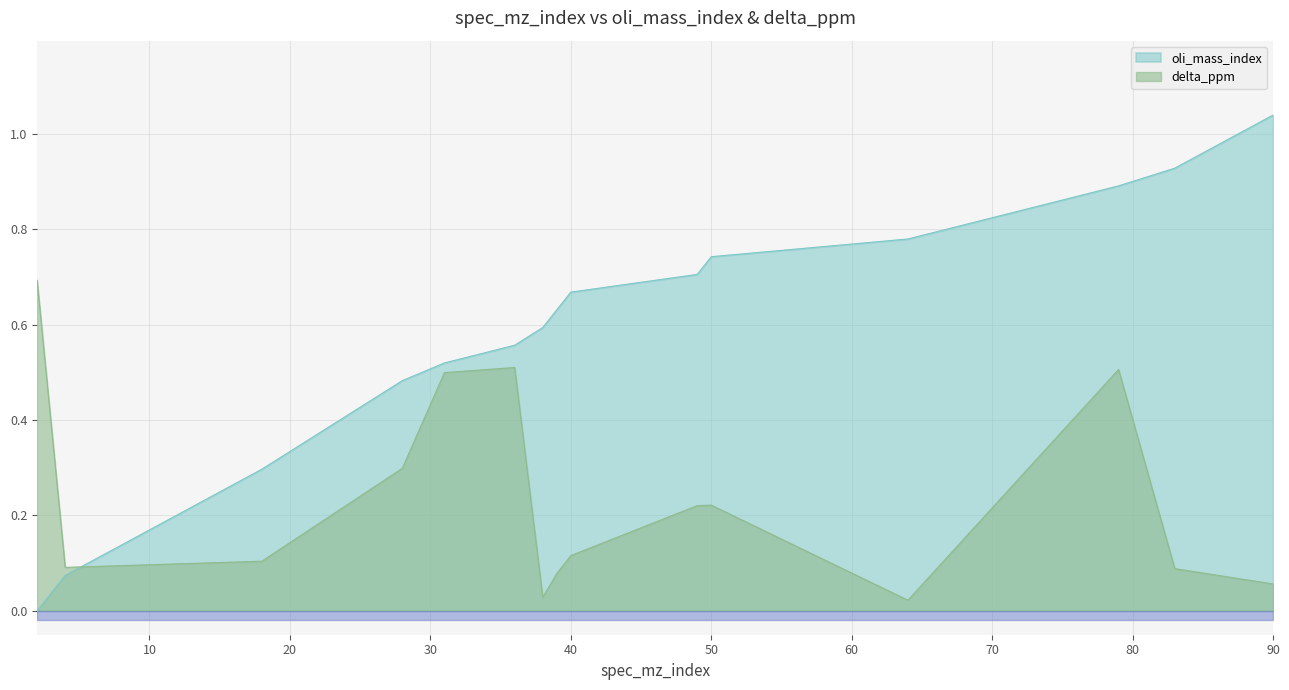

What is the value of the delta_ppm point at the 4th from the left?

0.3